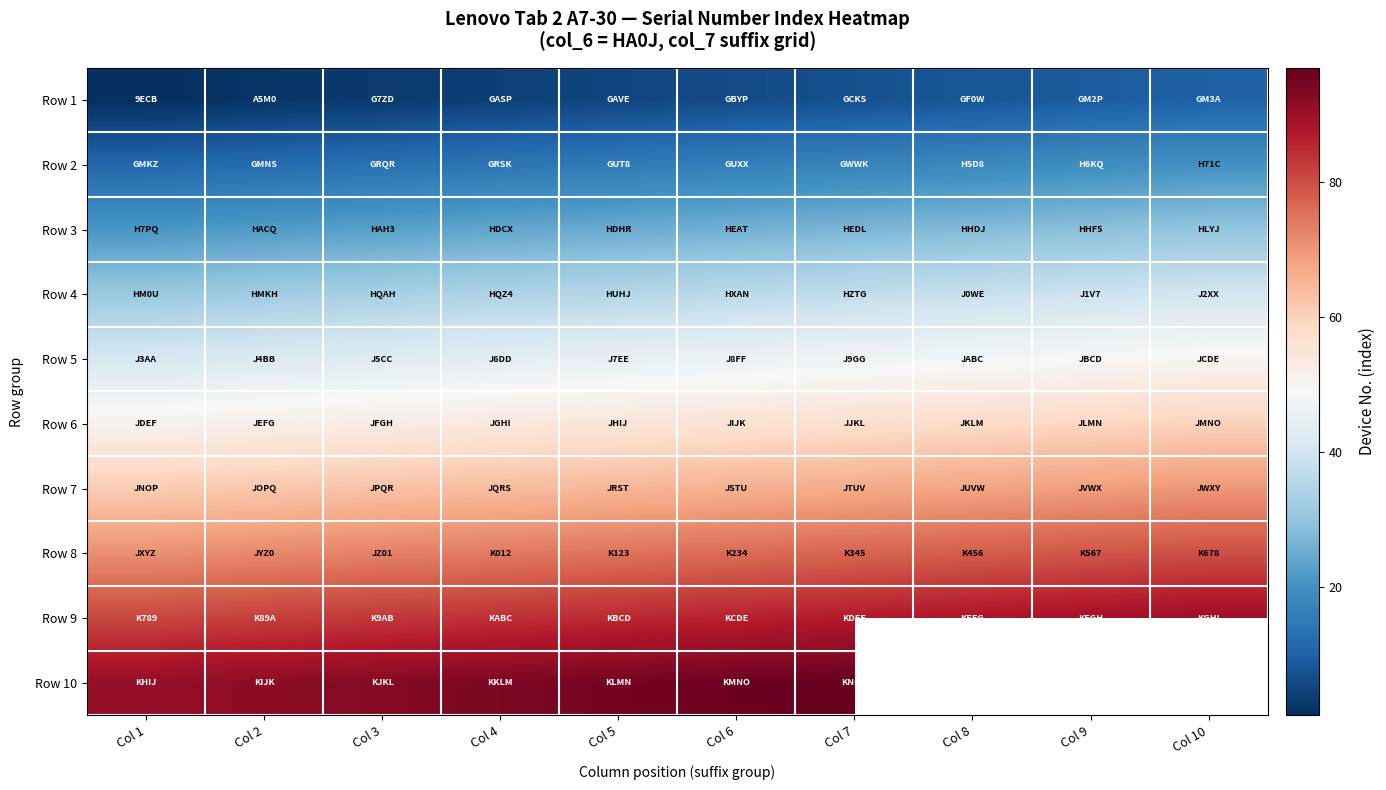

The Row 3 series shows 25.0 at Col 5. True or false?

True